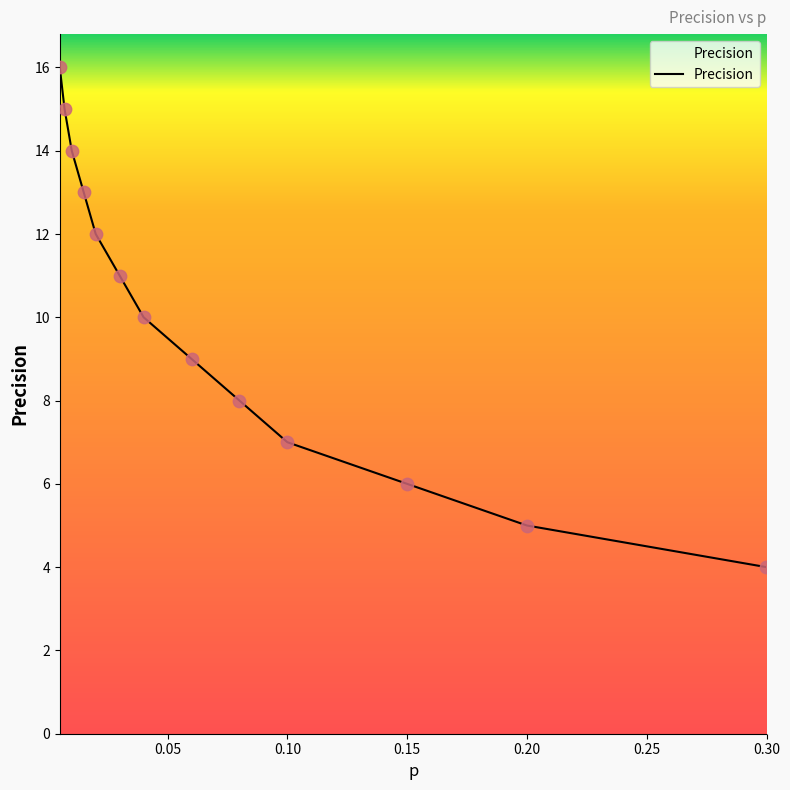

What is the difference between the maximum and minimum values?

12